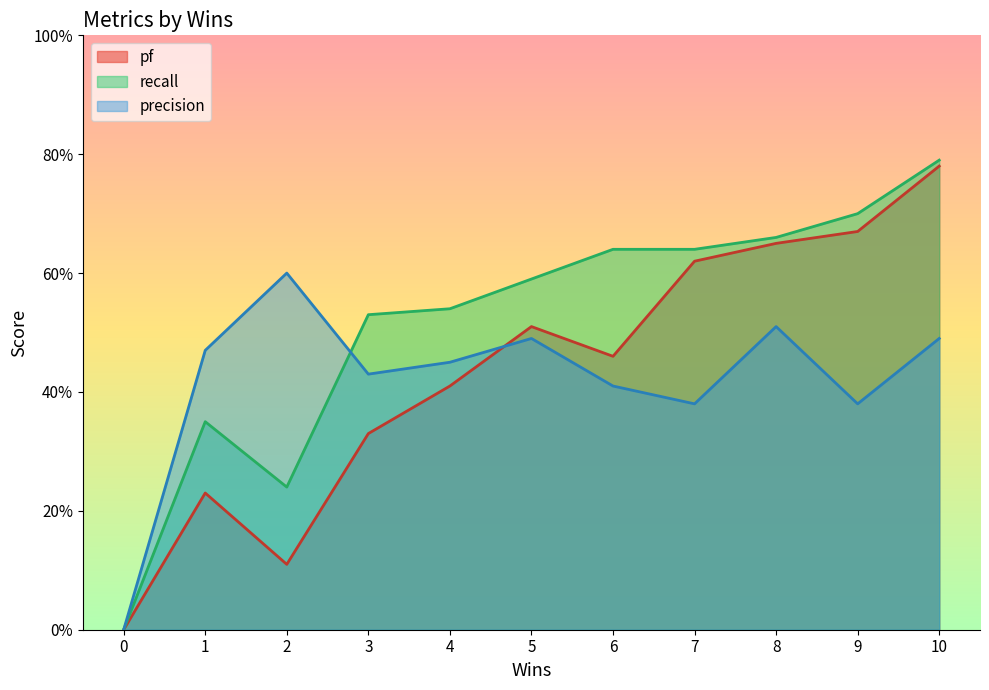

List the series in order of their peak value, highest first.

recall, pf, precision